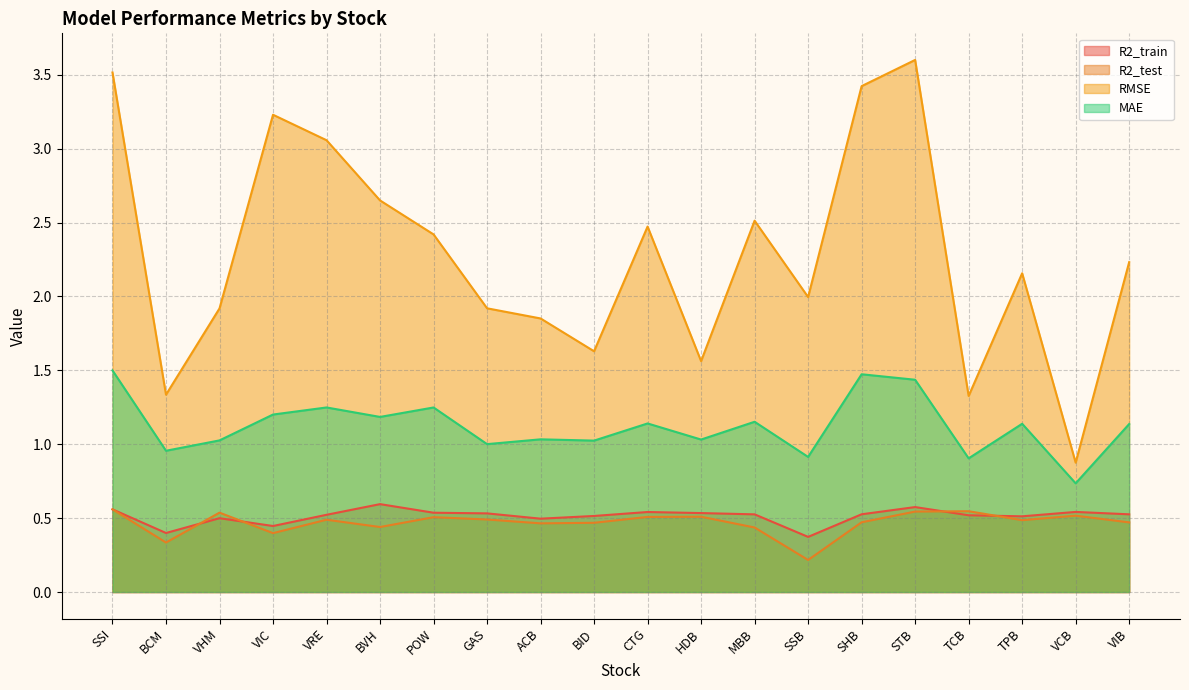

True or false: R2_train has more than 0 interior local peaks.

True